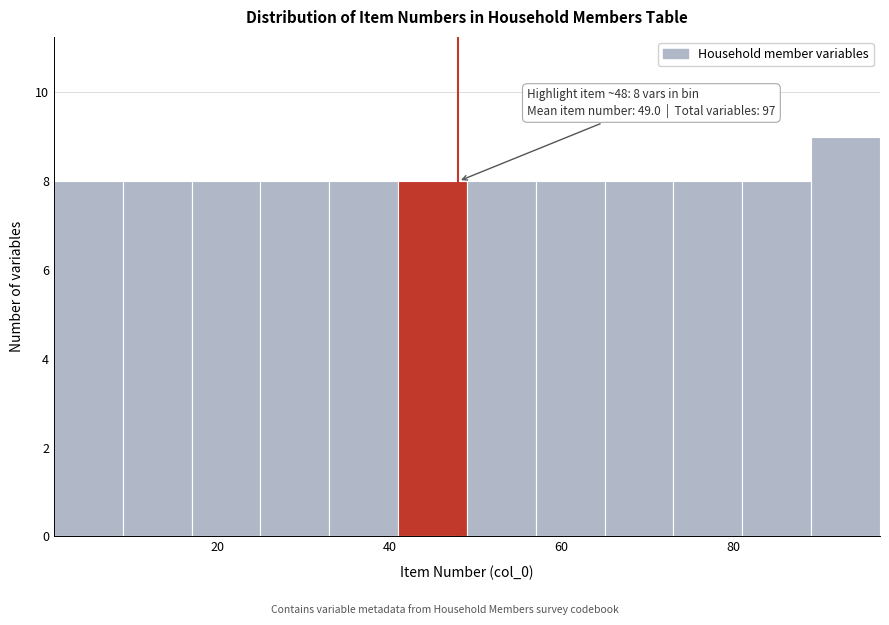

Over which range of the x-axis is the bar tallest?

89 to 97